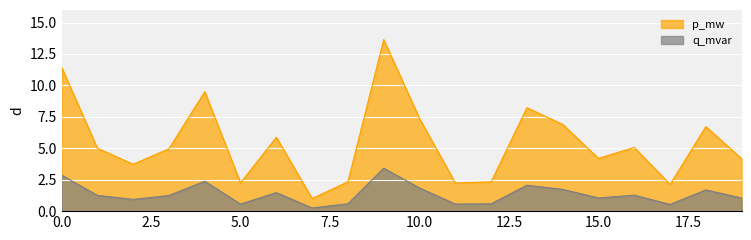

What is the approximate value of p_mw at 4?

9.5